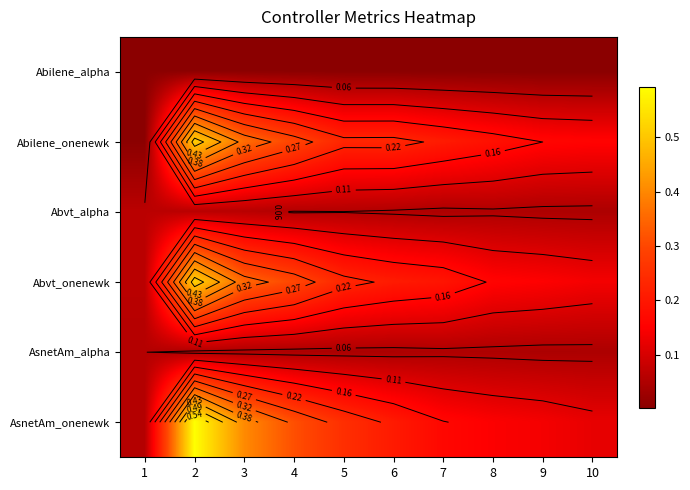

Is it true that Abvt_onenewk equals 0.1 at 10?

True